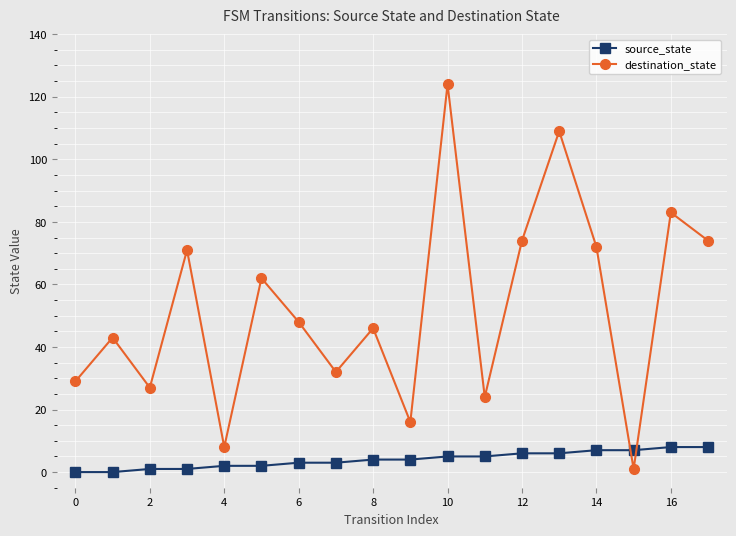

Which series has the widest spread of values?

destination_state